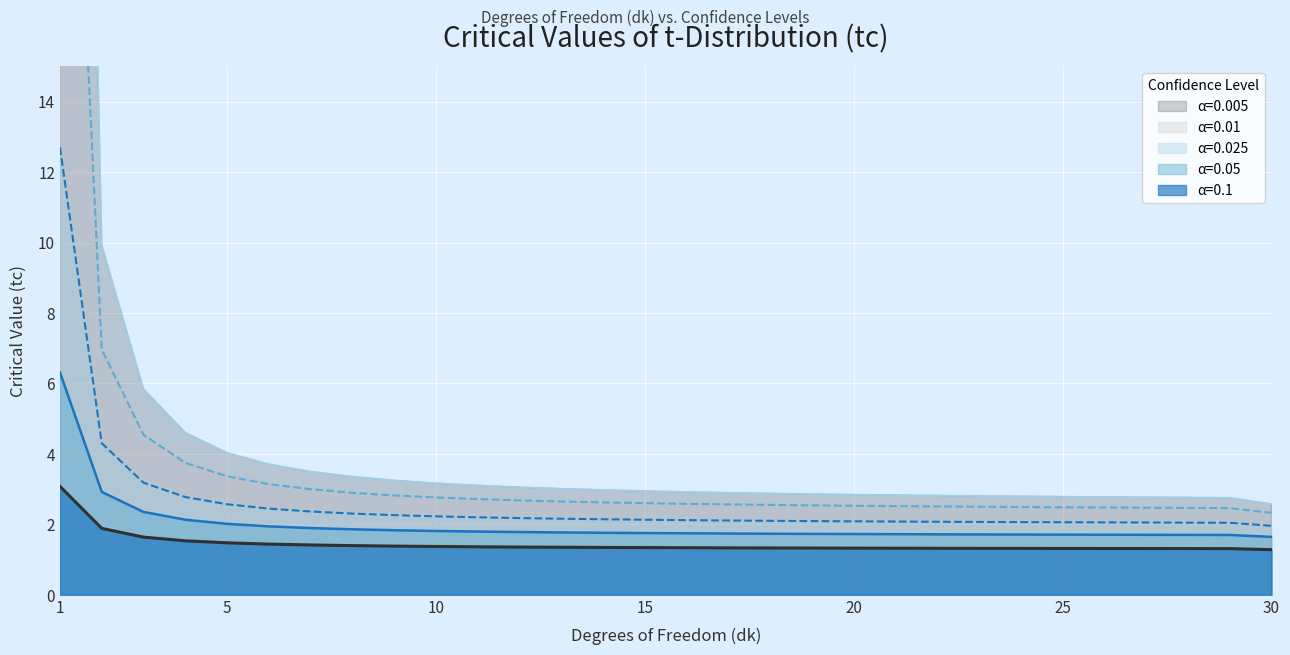

What is the difference between the second highest and second lowest values in the α=0.01 series?

4.5